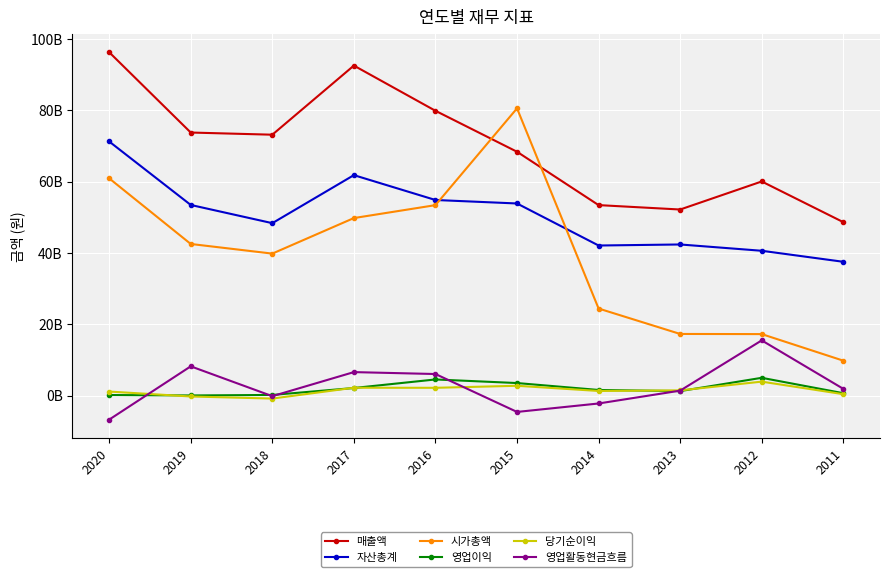

At which category does the chart reach its peak across all series?

2020